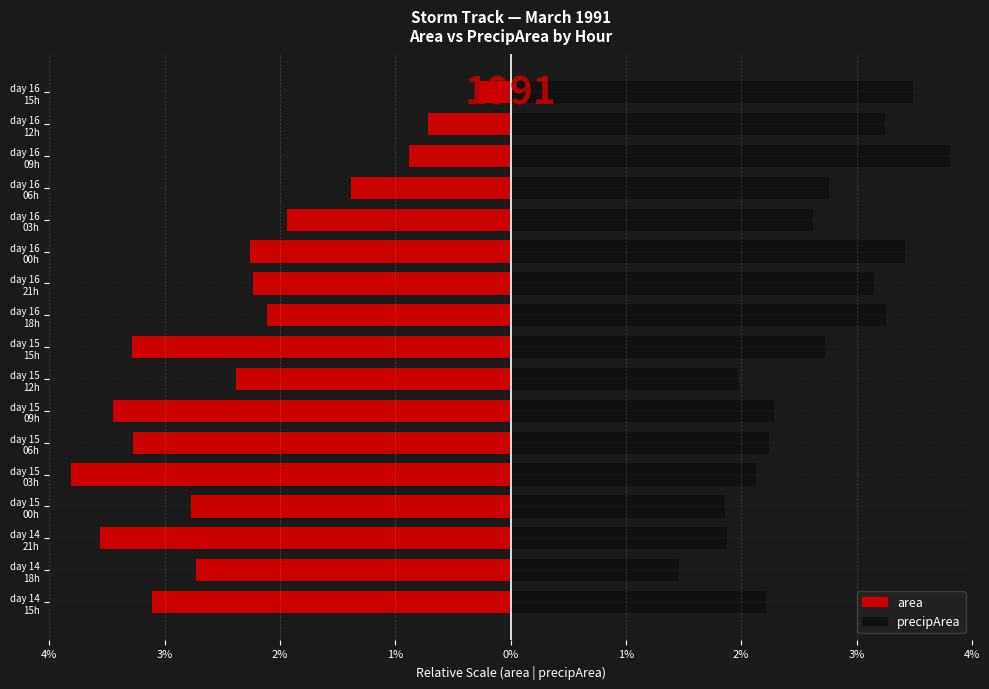

How many series are shown in this chart?

2